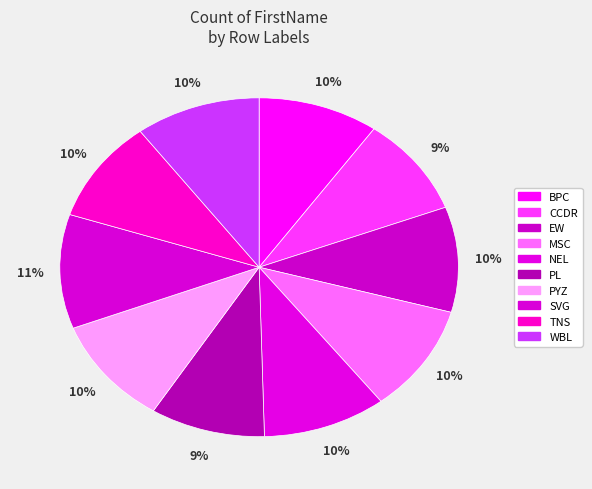

How many segments does this pie chart have?

10